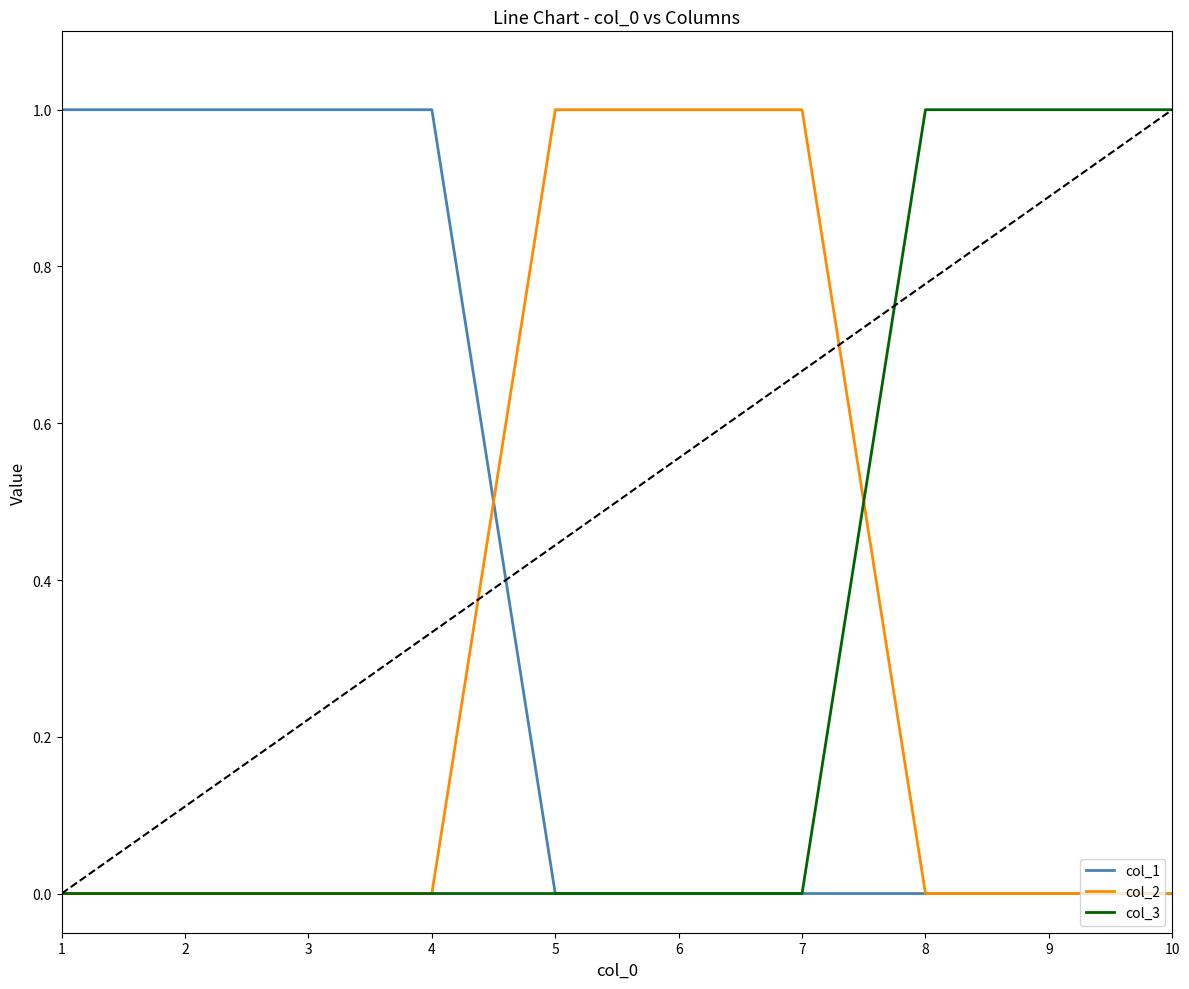

How many lines are shown in the chart?

3